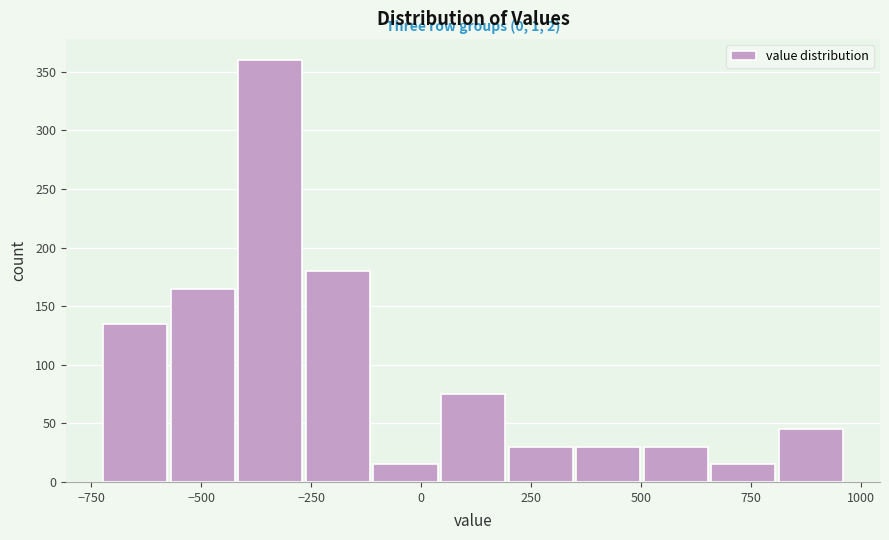

Read against the x-axis, roughly where is the centre of the tallest bar?

-350